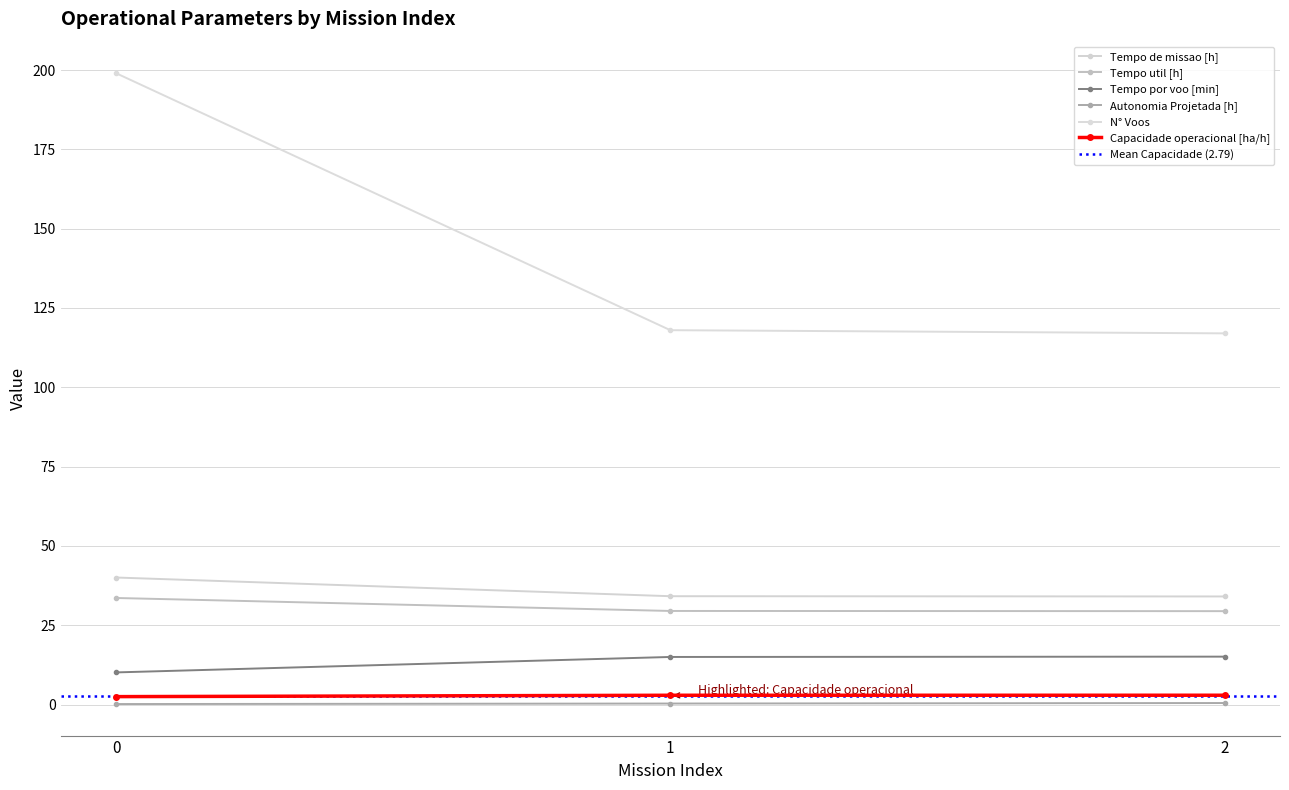

Which has a higher value, 2 or 1?

2